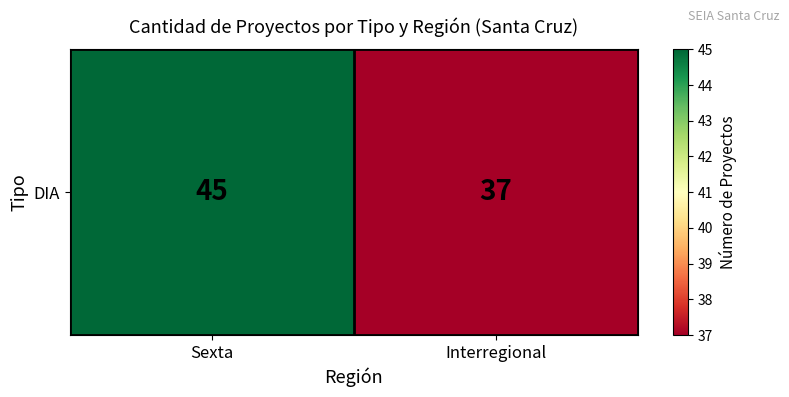

The value at Interregional is 20. True or false?

False